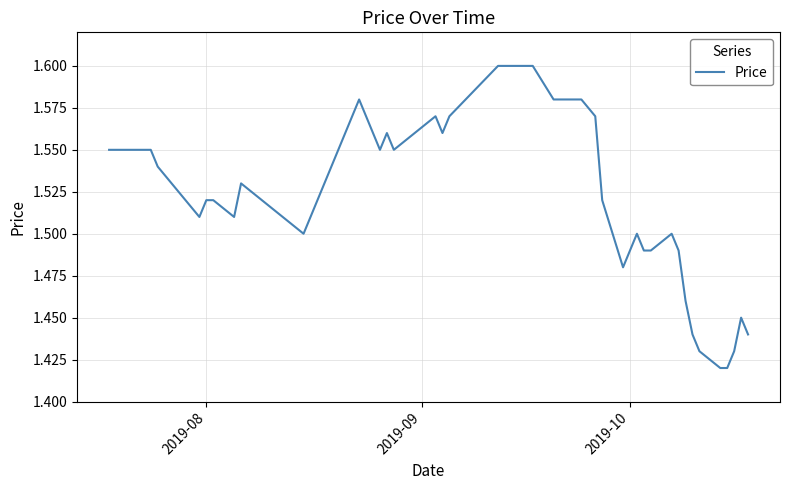

How many points are lower than both their immediate neighbors (excluding endpoints)?

7